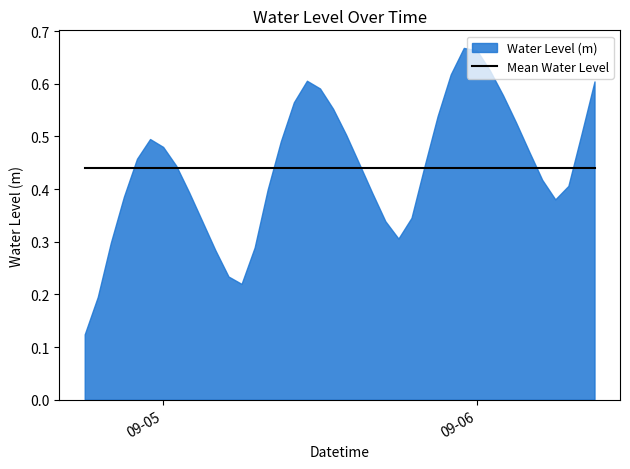

Which category has the lowest value across all series?

2024-09-04 18:00:00